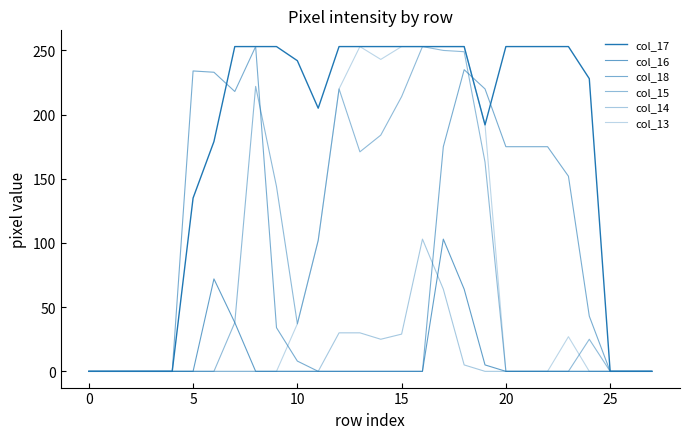

Reading left to right, transcribe all the data shown in this chart.

col_17: 0	0	0	0	0	135	179	253	253	253	242	205	253	253	253	253	253	253	253	192	253	253	253	253	228	0	0	0
col_16: 0	0	0	0	0	0	72	38	0	0	0	0	0	0	0	0	0	103	64	5	0	0	0	0	0	0	0	0
col_18: 0	0	0	0	0	234	233	218	253	34	8	0	0	0	0	0	0	175	235	220	175	175	175	152	43	0	0	0
col_15: 0	0	0	0	0	0	0	38	222	144	37	102	220	171	184	214	253	250	249	163	0	0	0	0	25	0	0	0
col_14: 0	0	0	0	0	0	0	0	0	0	0	0	30	30	25	29	103	64	5	0	0	0	0	0	0	0	0	0
col_13: 0	0	0	0	0	0	0	0	0	0	37	102	220	253	243	253	253	253	253	192	0	0	0	27	0	0	0	0